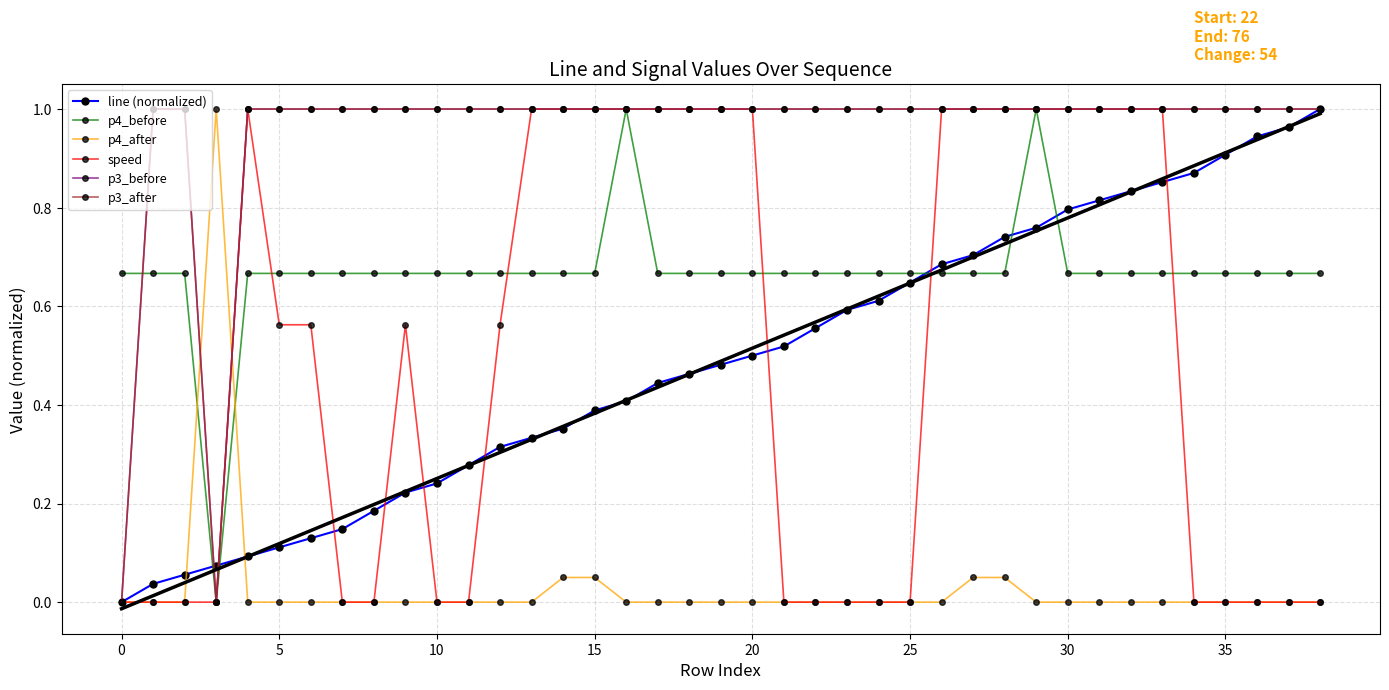

What is the label of the 1st point from the right?

38